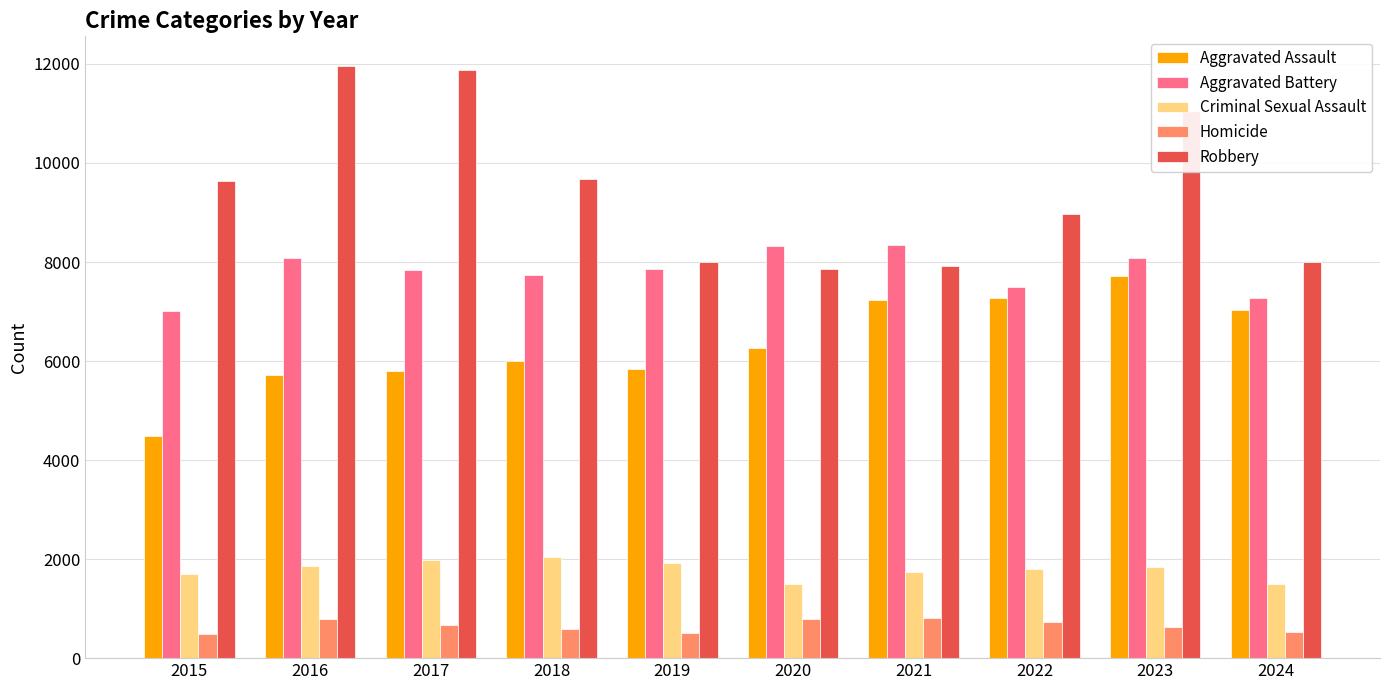

At how many categories does at least one series exceed 3773?

10